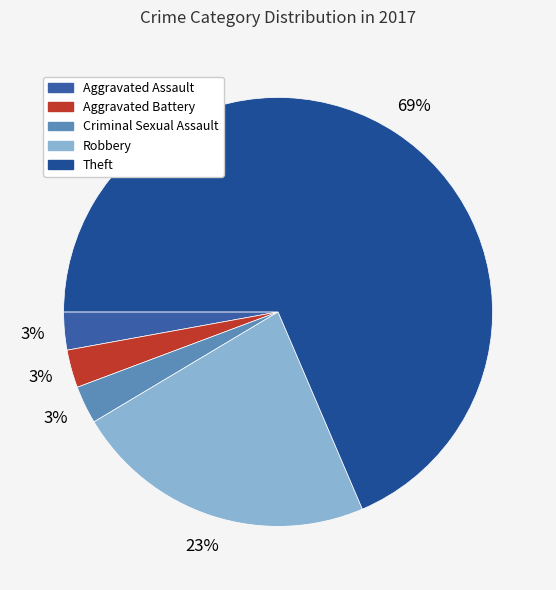

Approximately how many times larger is the value at Aggravated Battery compared to Criminal Sexual Assault?

1.0